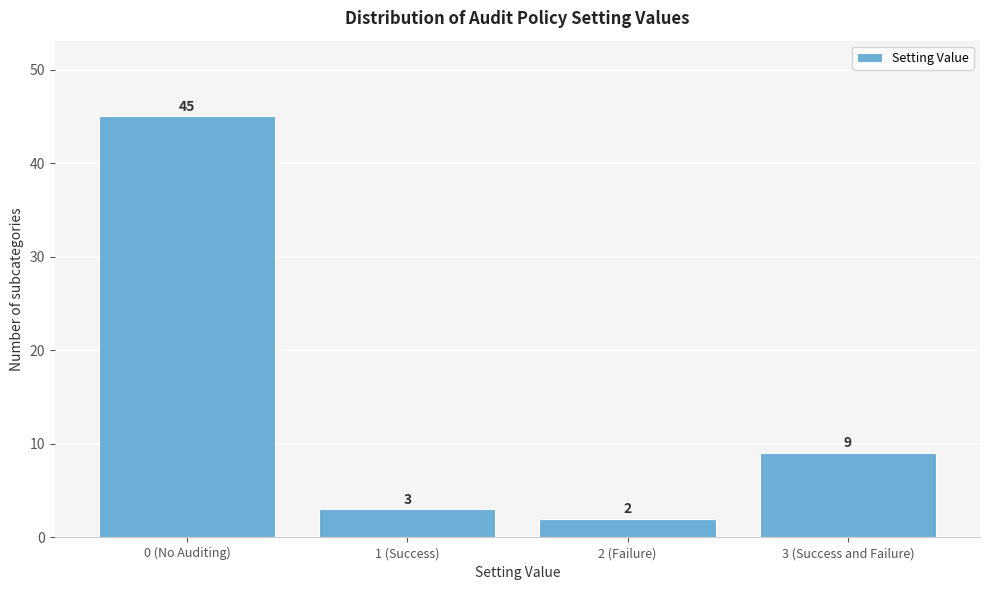

Reading left to right, transcribe all the data shown in this chart.

0 (No Auditing)=45	1 (Success)=3	2 (Failure)=2	3 (Success and Failure)=9